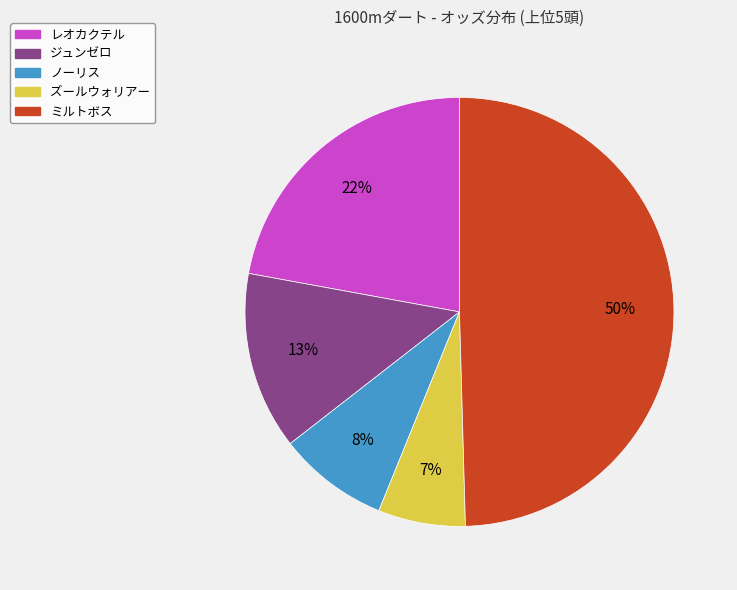

The レオカクテル slice represents 22% of the pie. True or false?

True